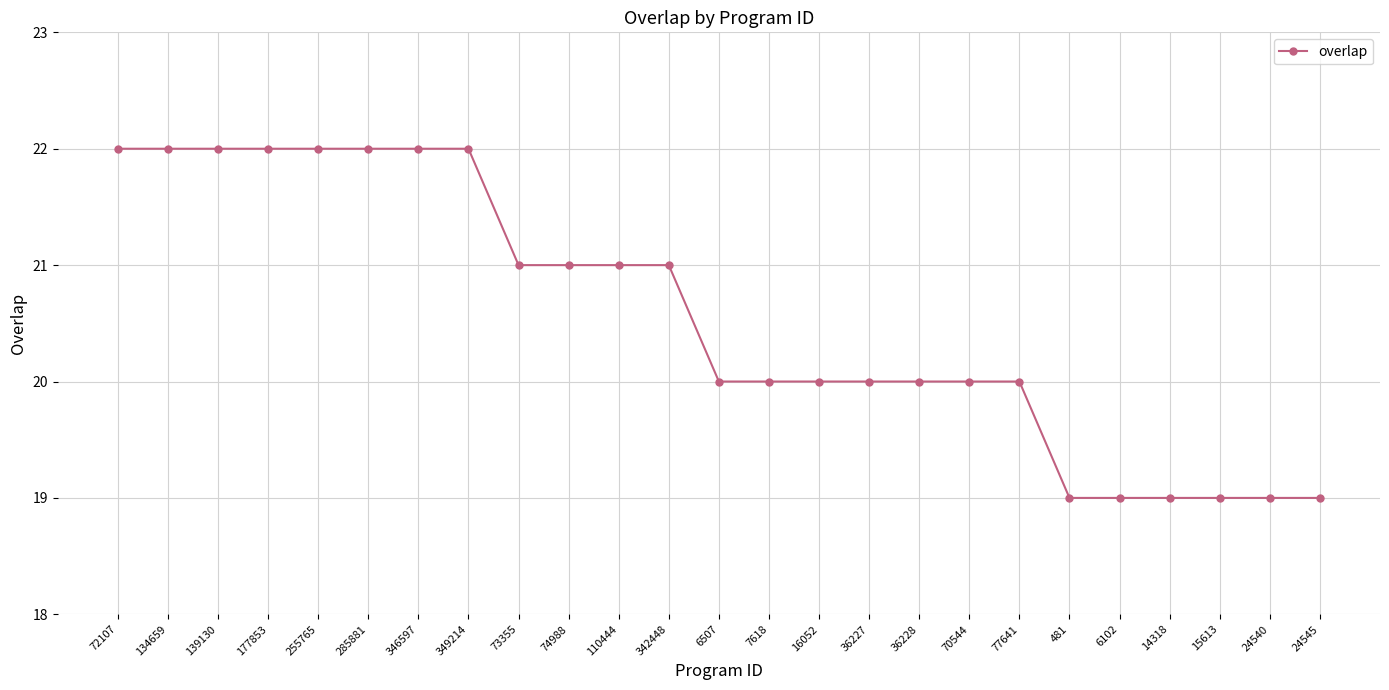

The chart shows a value of 35 at 255765. True or false?

False